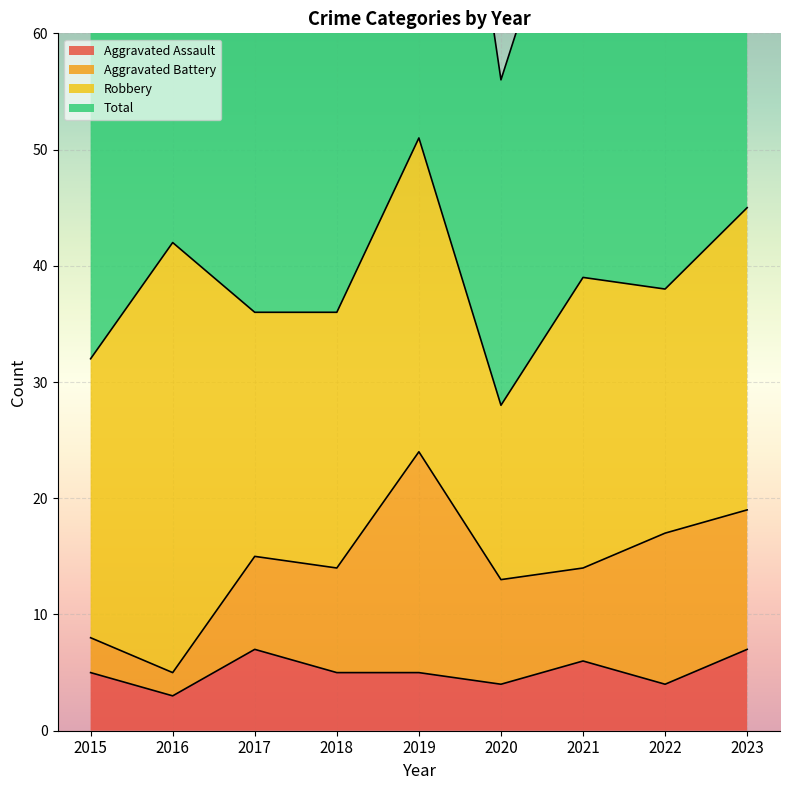

True or false: Total has more than 1 interior local peaks.

True